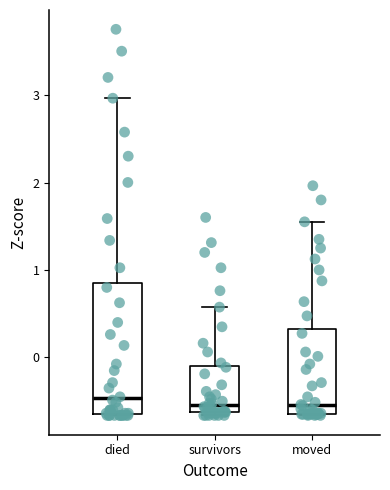

Reading left to right, read every box against the y-axis: the position of its median line, the range the box covers, and the ends of its whiskers. The values are not printed on the chart, so give them approximately, as read against the axis.

died: median -0.5, box -0.7 to 0.9, whiskers -0.7 to 3.0
survivors: median -0.5, box -0.6 to -0.1, whiskers -0.7 to 0.6
moved: median -0.5, box -0.7 to 0.3, whiskers -0.7 to 1.6